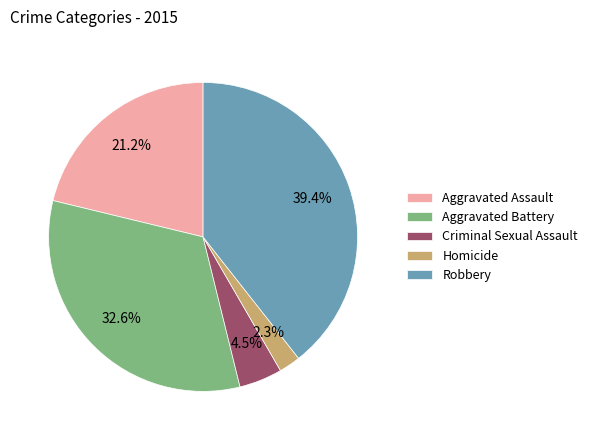

Rank the categories by value from highest to lowest.

Robbery, Aggravated Battery, Aggravated Assault, Criminal Sexual Assault, Homicide